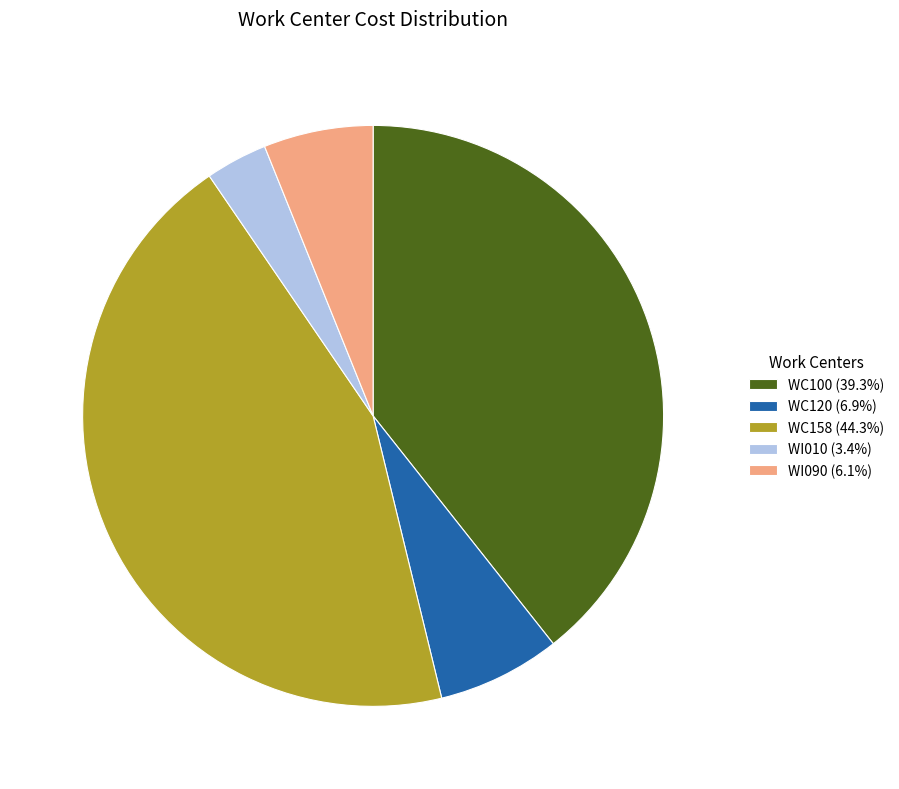

Is it true that WI090 is 6% of the pie?

True